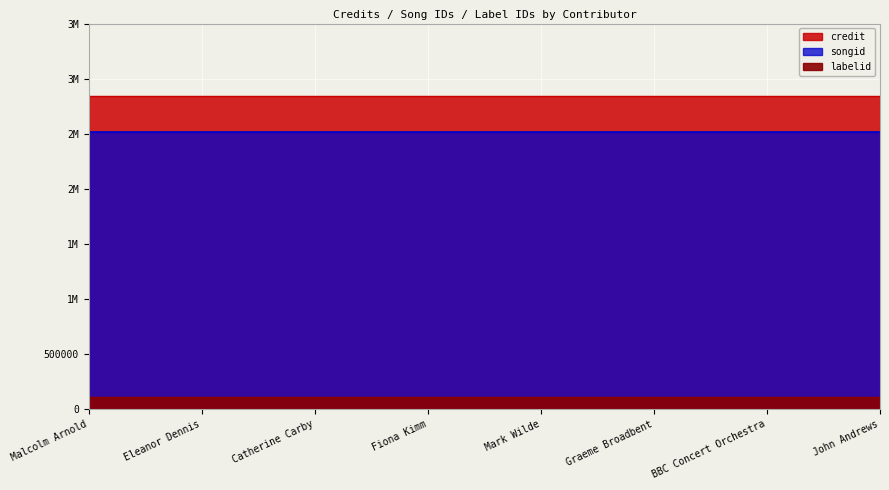

True or false: labelid and songid intersect in this chart.

False